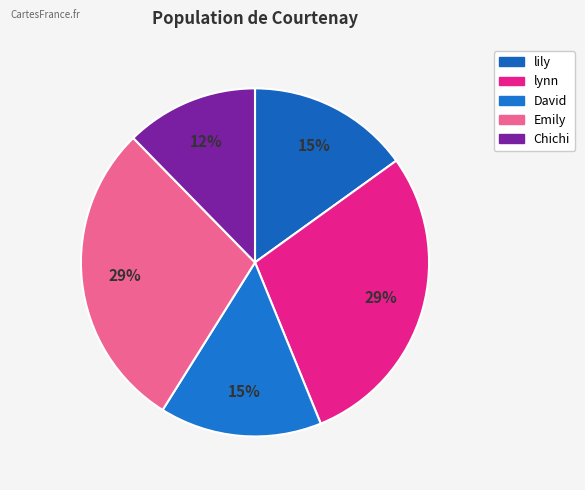

What is the largest slice in the pie chart?

lynn